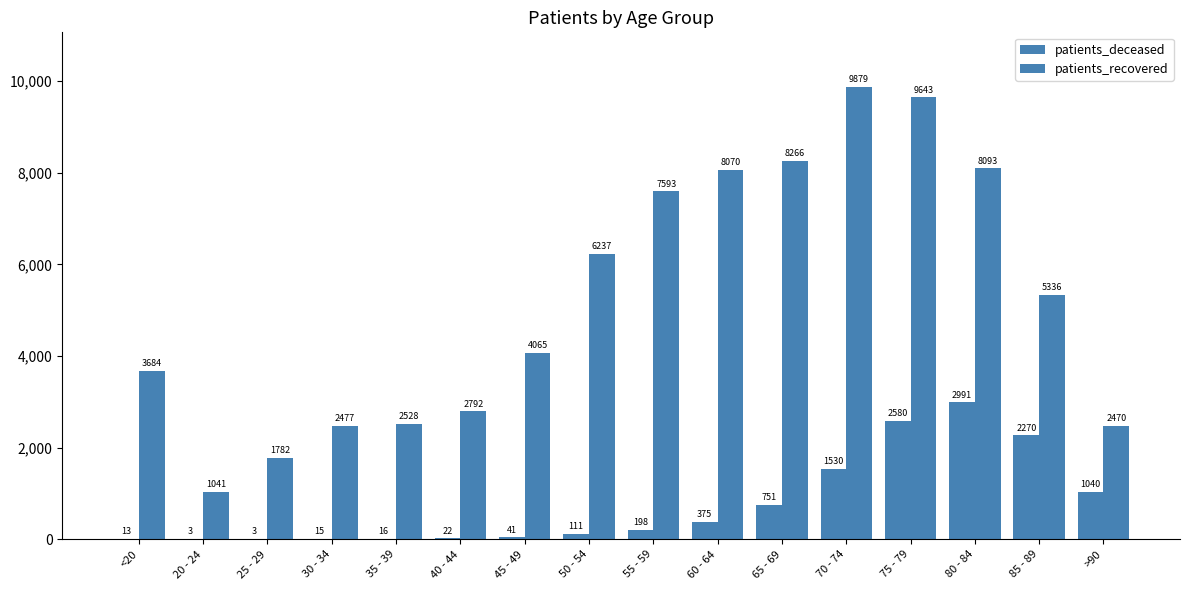

What is the lowest value of the patients_recovered series?

1041